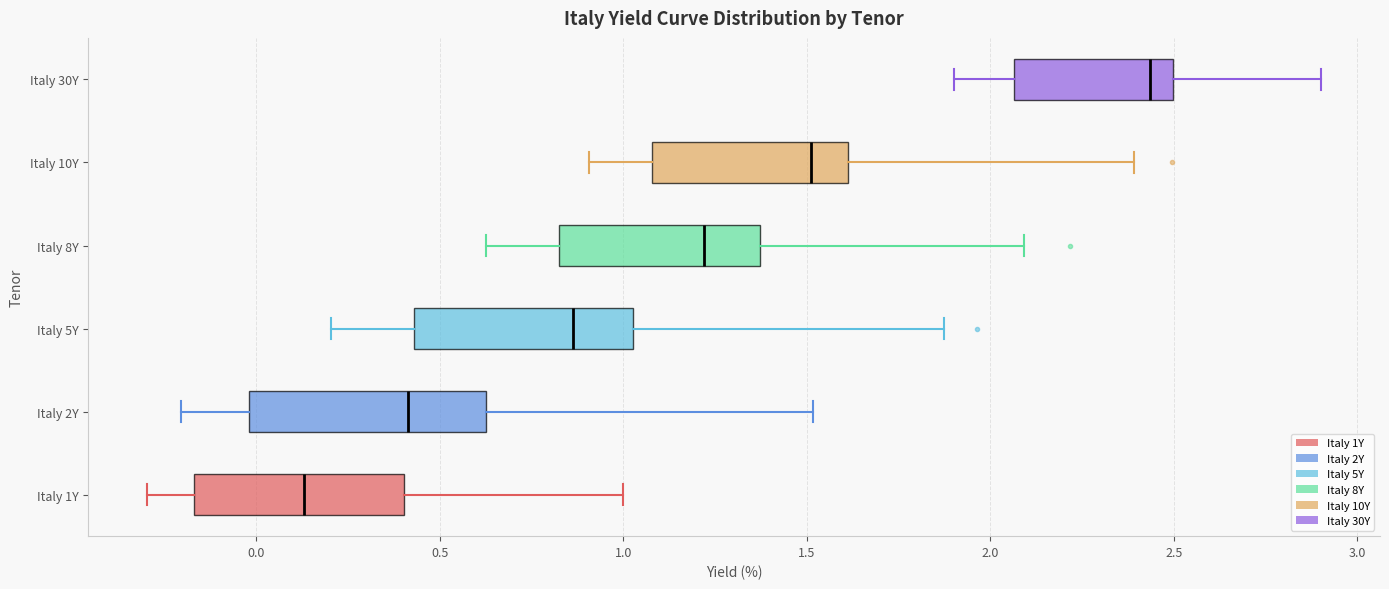

Where does the median line of the box for Italy 10Y sit on the x-axis? The values are not printed on the chart, so give them approximately, as read against the axis.

1.50